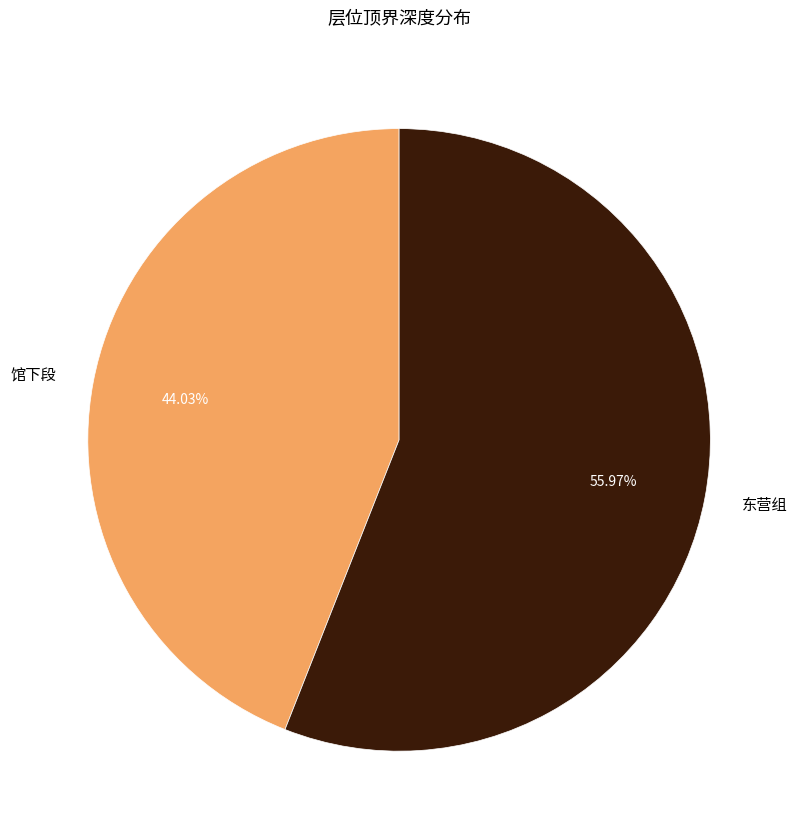

Which slice is the smallest?

馆下段